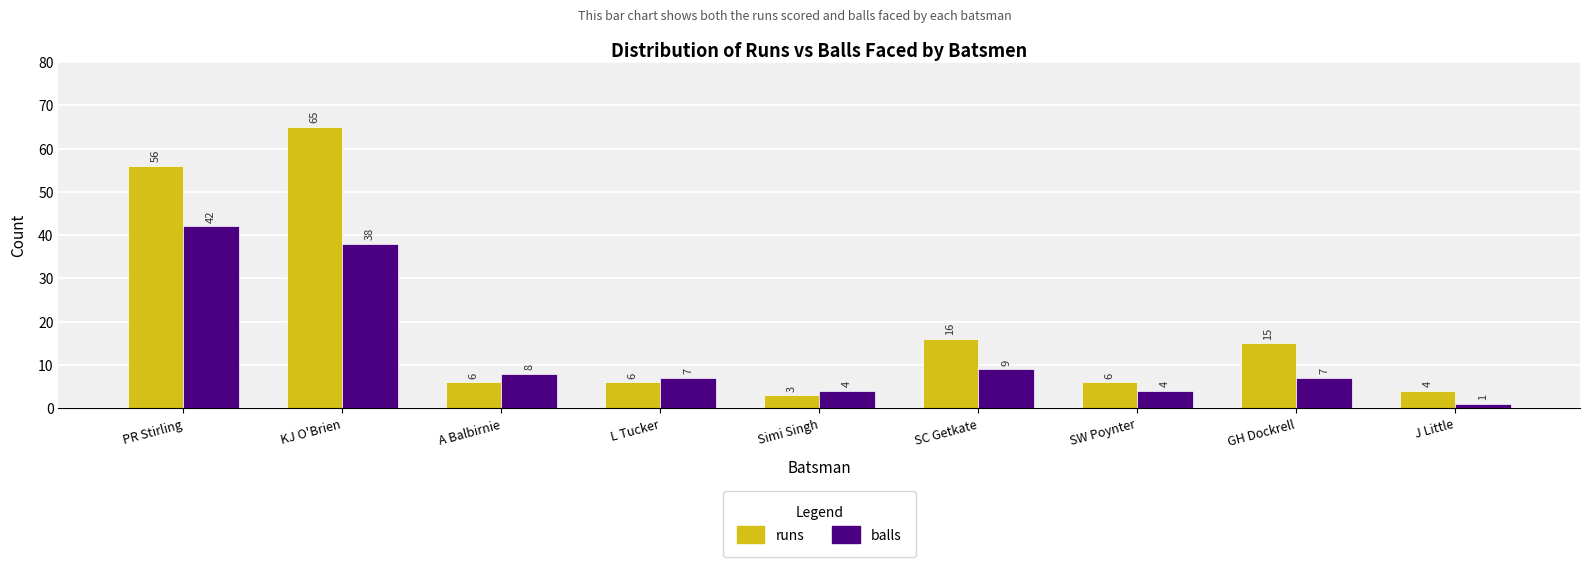

What is the label of the 9th bar from the right?

PR Stirling